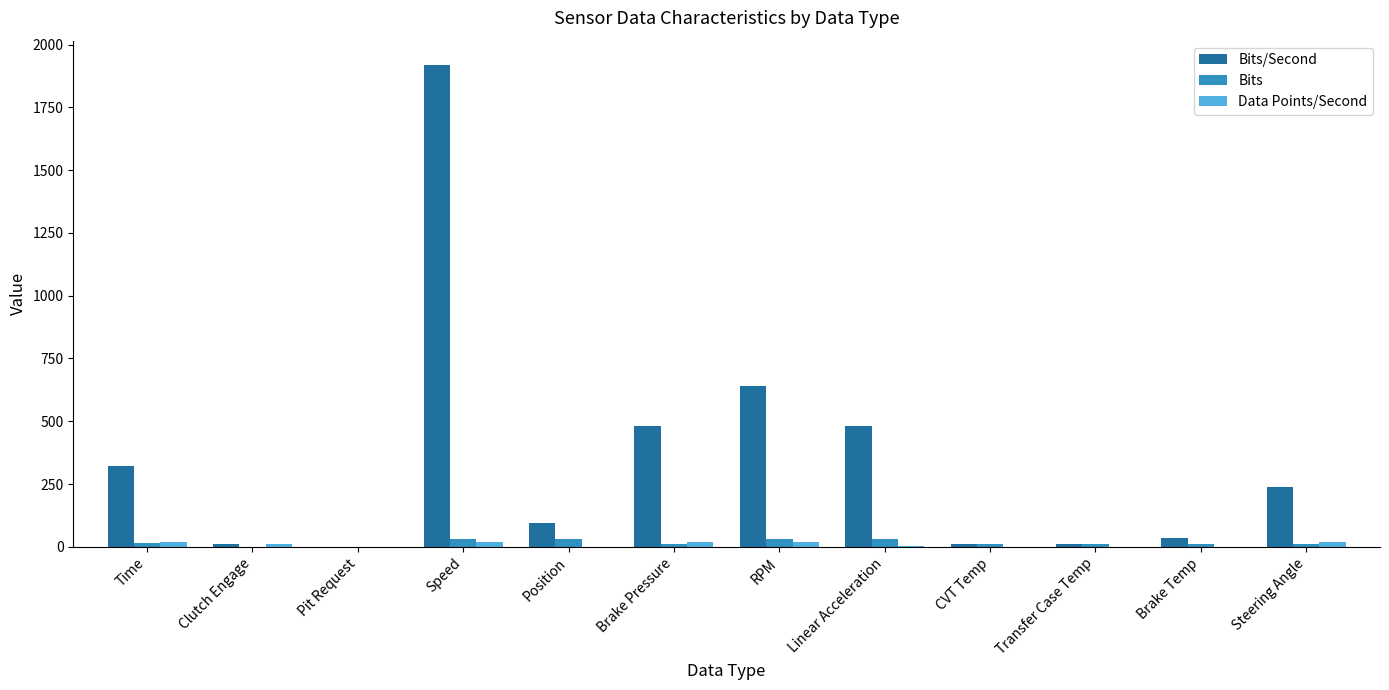

What is the difference between the Bits values at Time and Brake Temp?

4